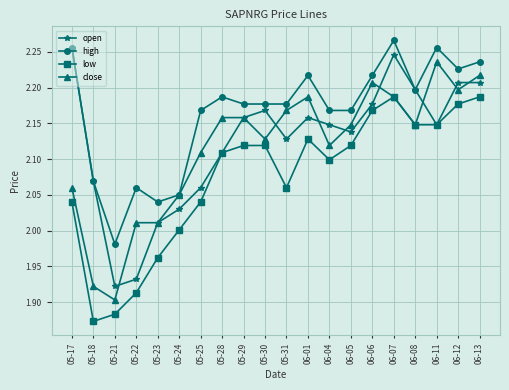

List the series in order of their peak value, lowest first.

low, close, open, high